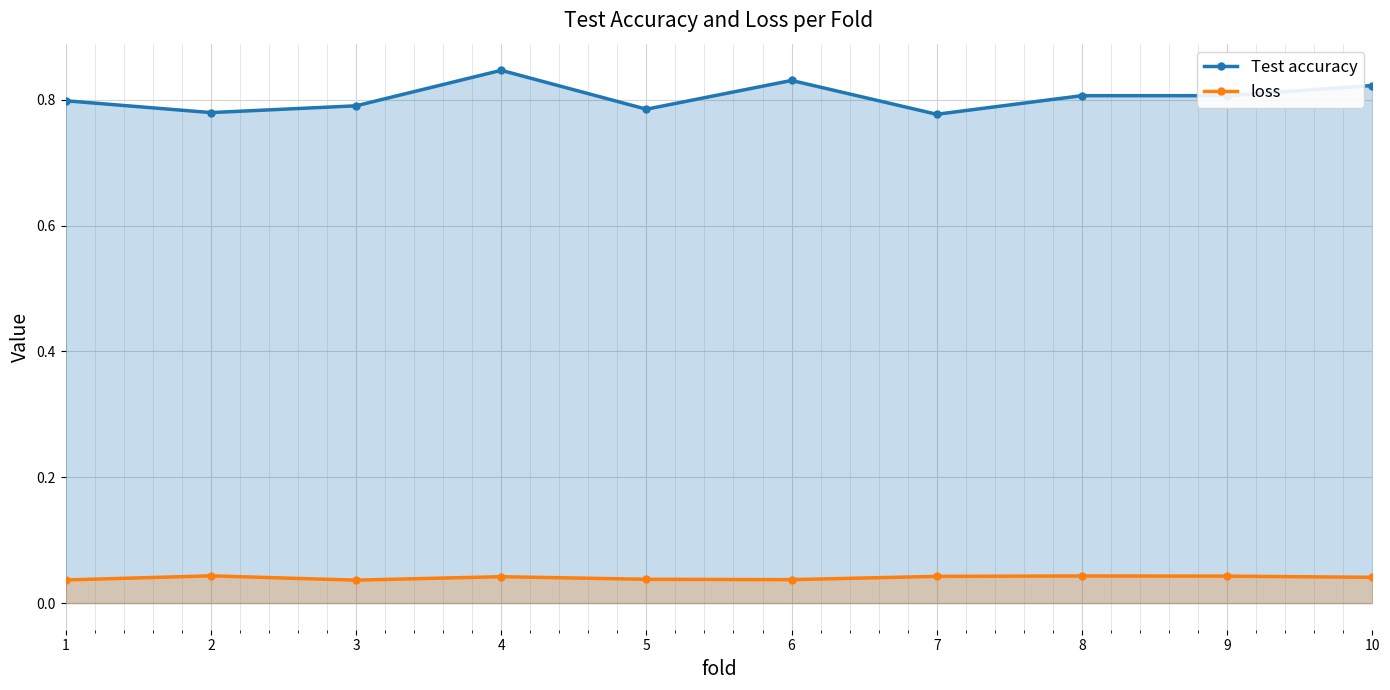

What is the maximum value shown in the chart?

0.8